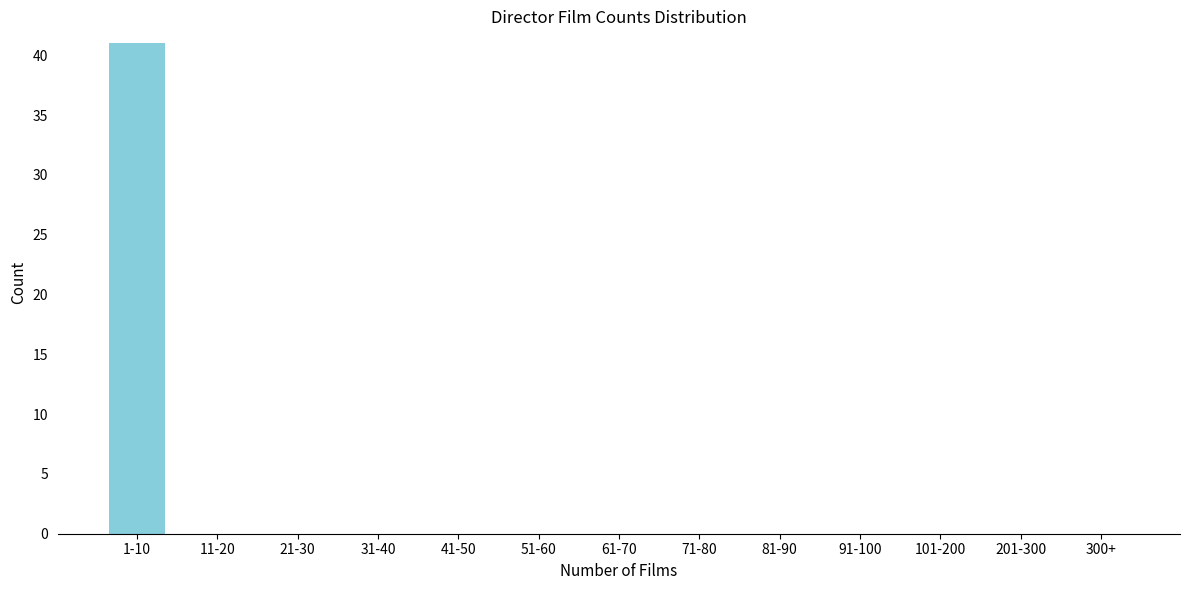

Reading left to right, extract all data points from this chart.

1-10=41	11-20=0	21-30=0	31-40=0	41-50=0	51-60=0	61-70=0	71-80=0	81-90=0	91-100=0	101-200=0	201-300=0	300+=0